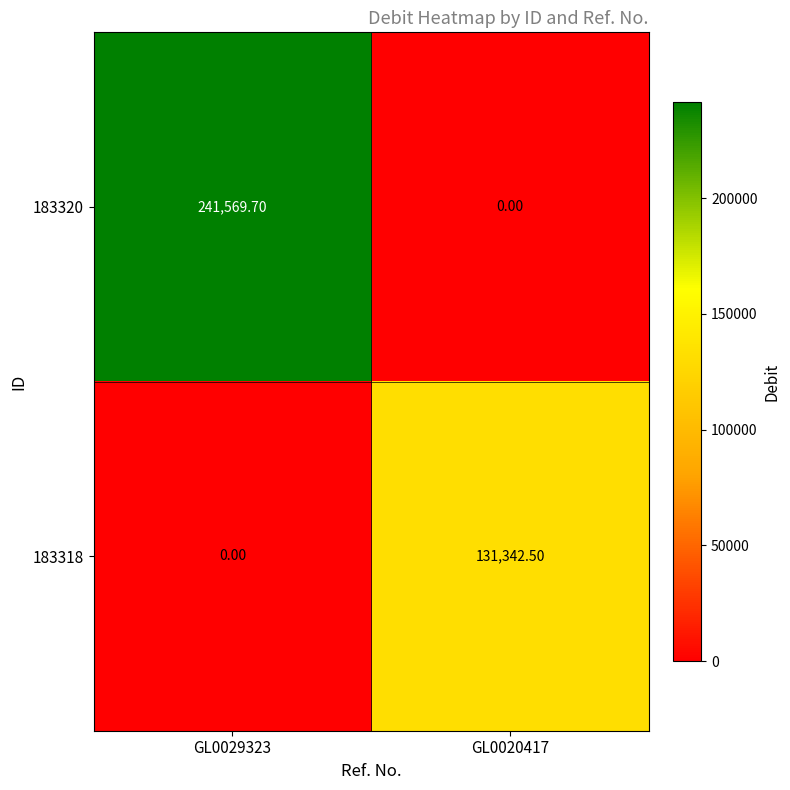

List the series in order of their peak value, highest first.

183320, 183318